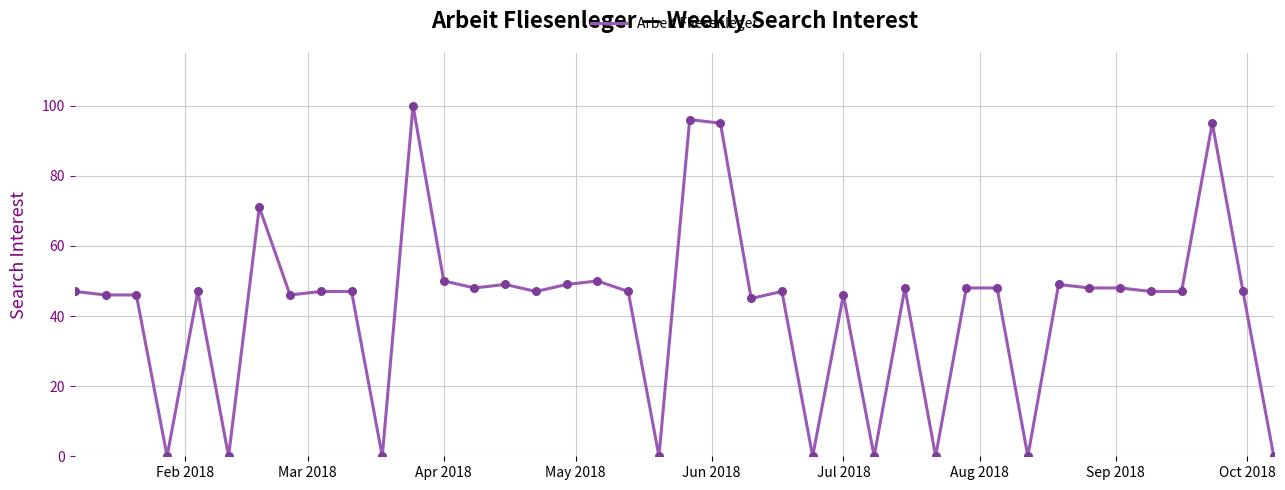

What is the difference between the maximum and minimum values?

100